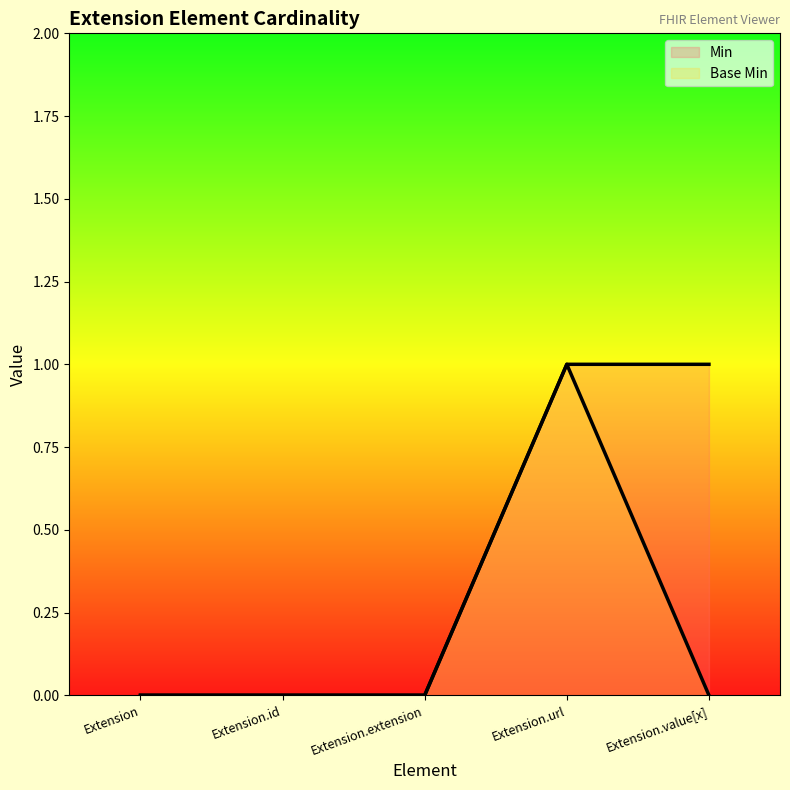

True or false: Min has more than 2 interior local peaks.

False